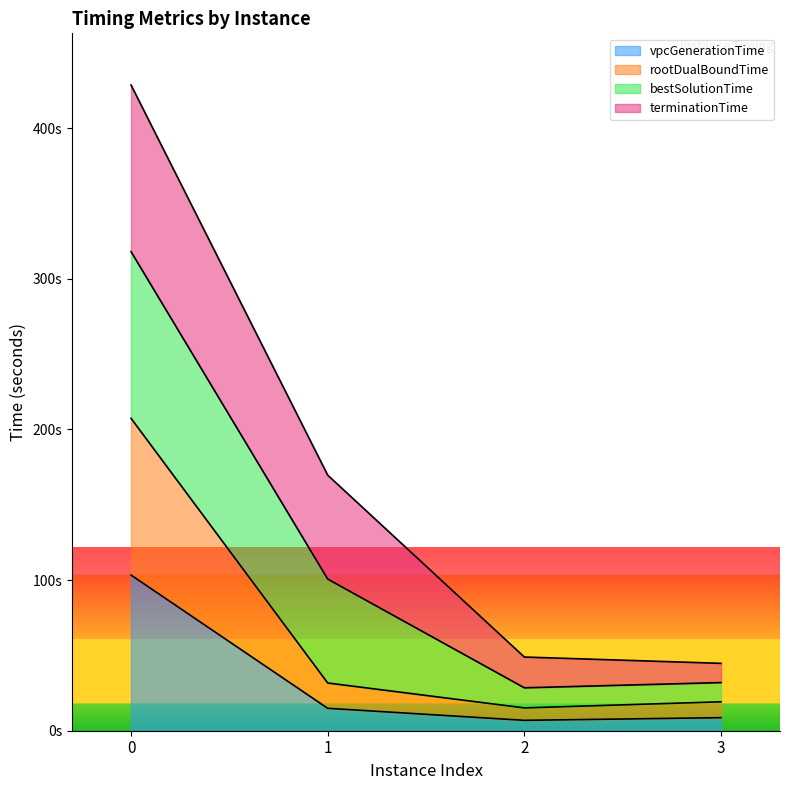

How many interior local valleys does the vpcGenerationTime series have?

1